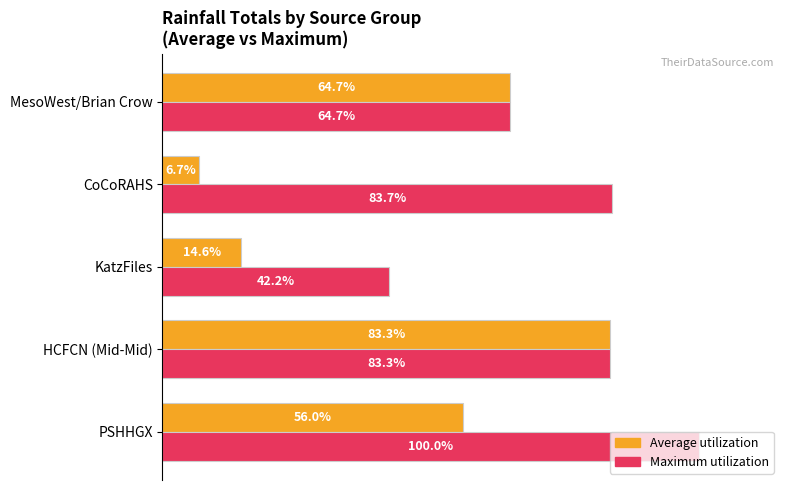

Between HCFCN (Mid-Mid) and CoCoRAHS, which series saw the biggest shift?

Average utilization